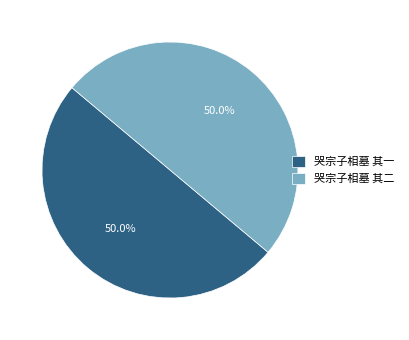

Approximately how many times larger is the value at 哭宗子相墓 其二 compared to 哭宗子相墓 其一?

1.0